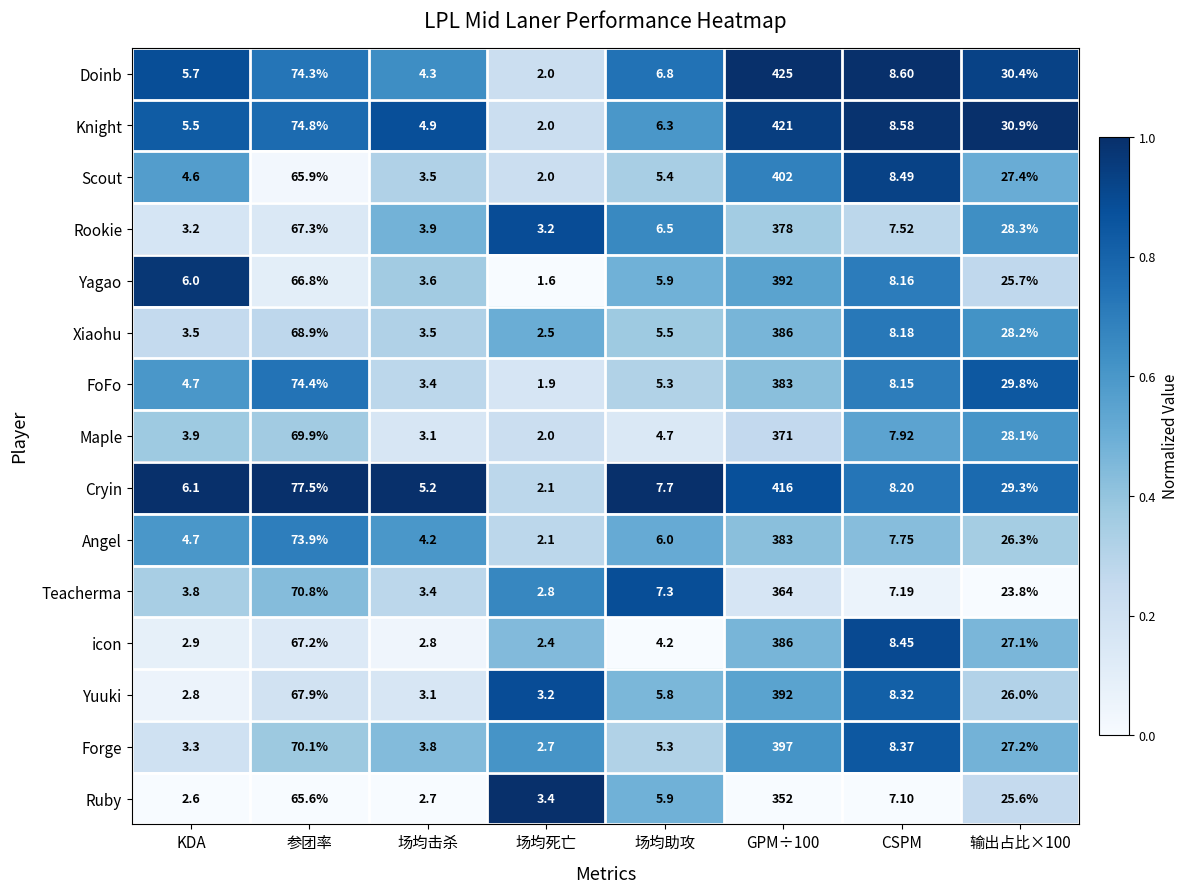

Which series has the largest range (max minus min)?

Doinb